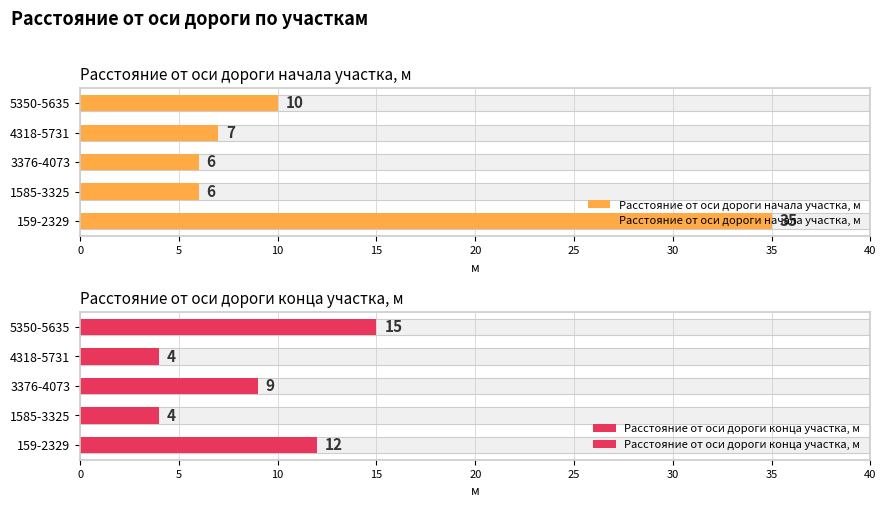

List the series in order of their overall mean, lowest first.

Расстояние от оси дороги конца участка, м, Расстояние от оси дороги начала участка, м